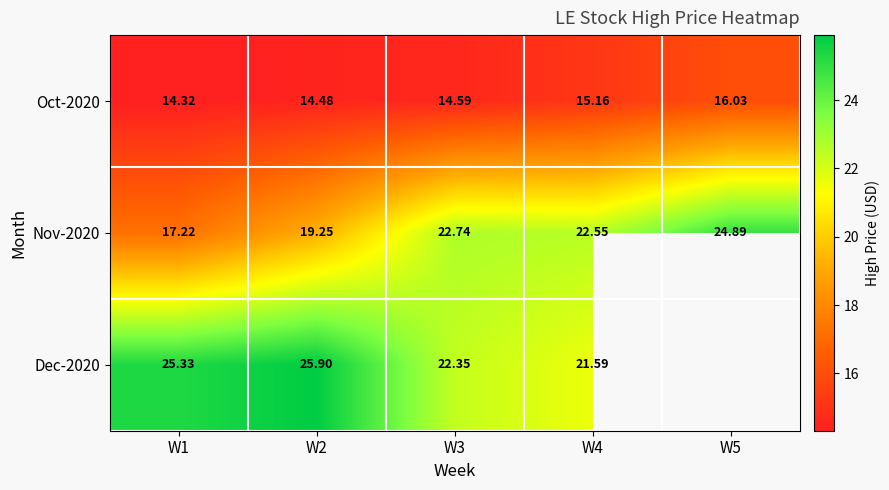

The Nov-2020 series shows 30.8 at W3. True or false?

False